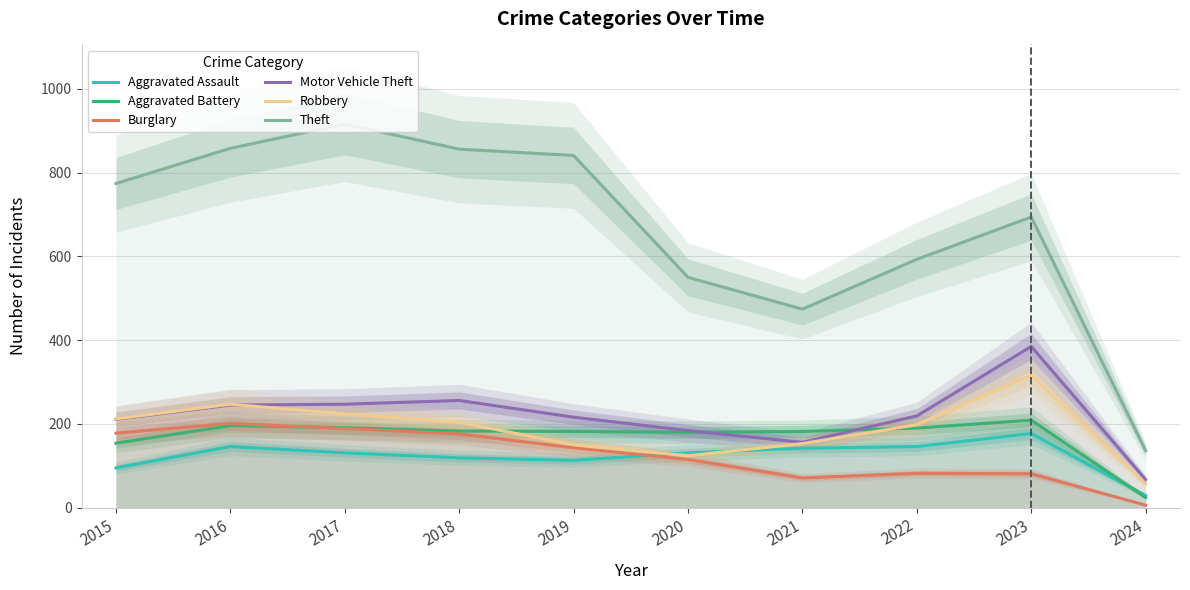

Rank the series by their maximum value, from lowest to highest.

Aggravated Assault, Burglary, Aggravated Battery, Robbery, Motor Vehicle Theft, Theft